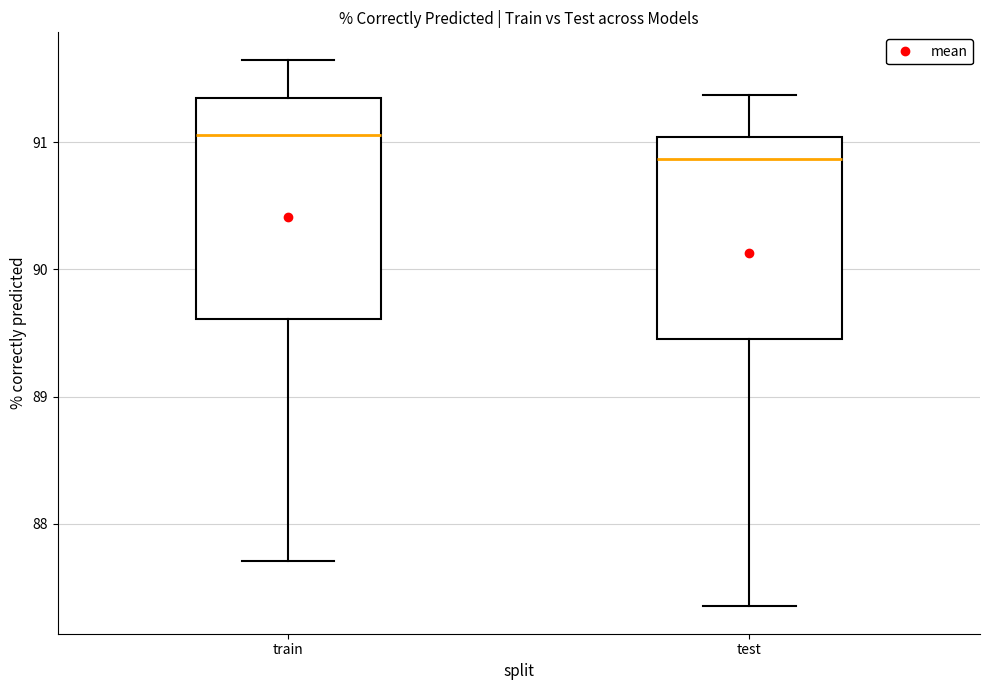

Comparing the boxes themselves (not the whiskers), which one is the tallest?

train